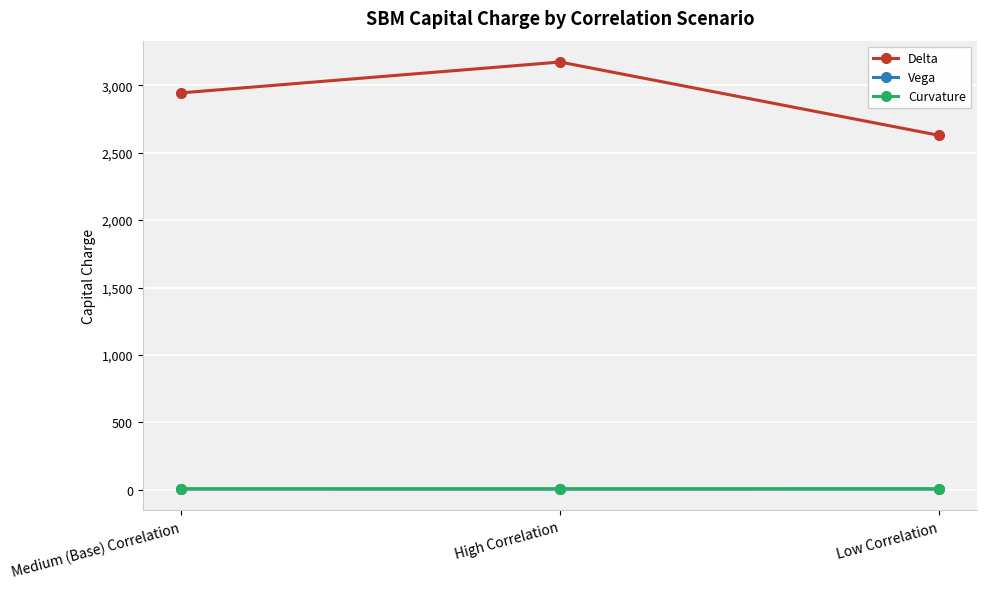

At which category is the sum across all series the highest?

High Correlation